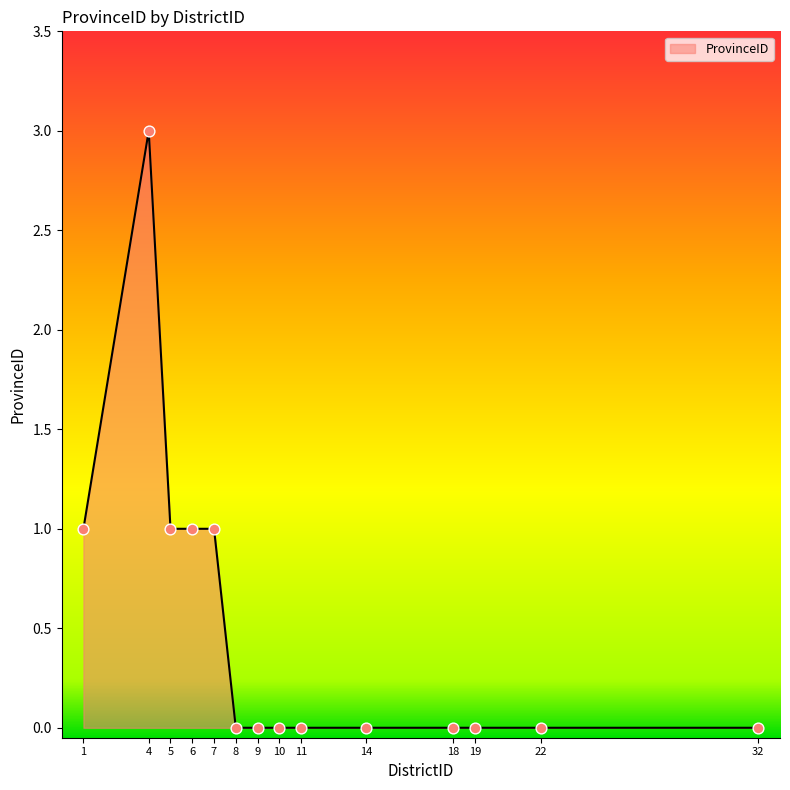

Which has a higher value, 22 or 1?

1